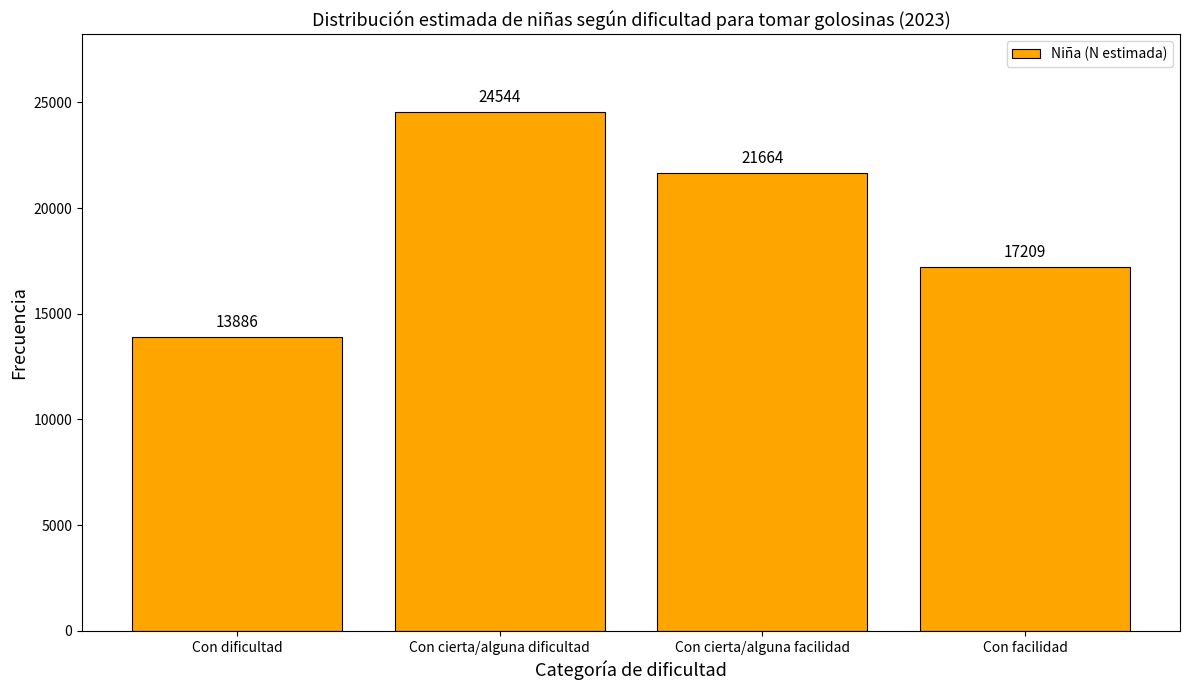

Reading left to right, transcribe all the data shown in this chart.

13886	24544	21664	17209